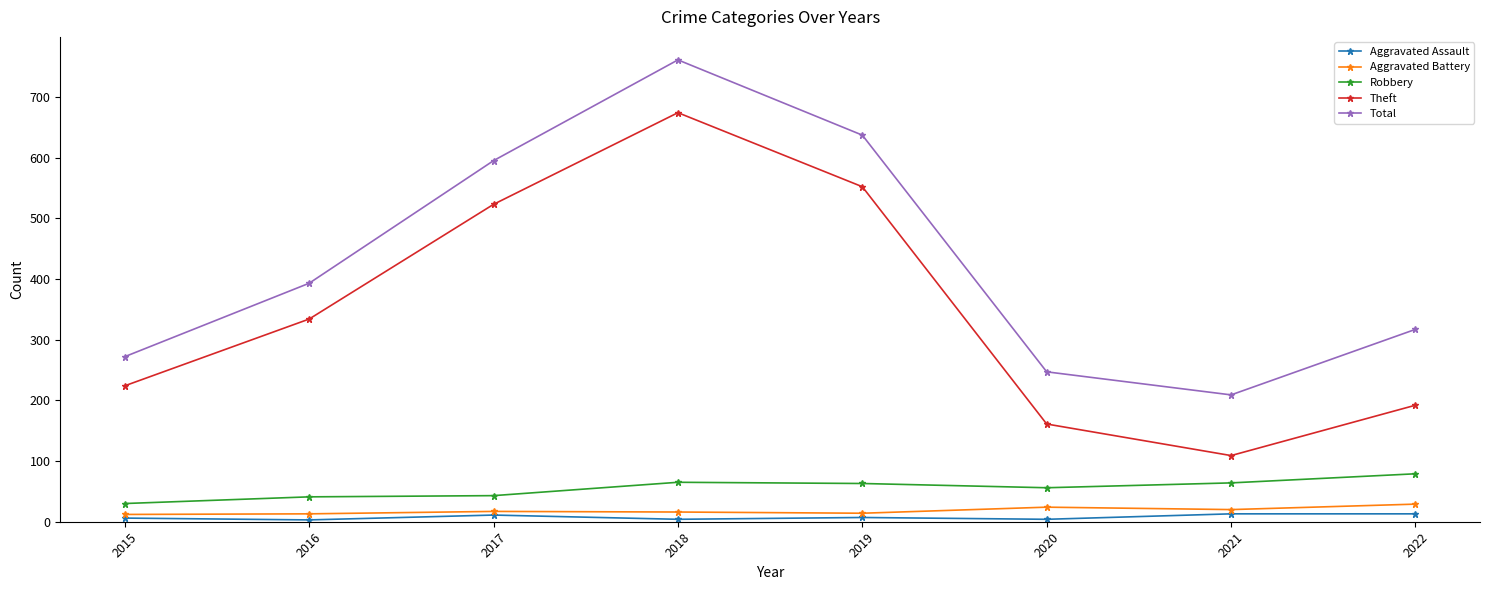

At which category is the sum across all series the highest?

2018